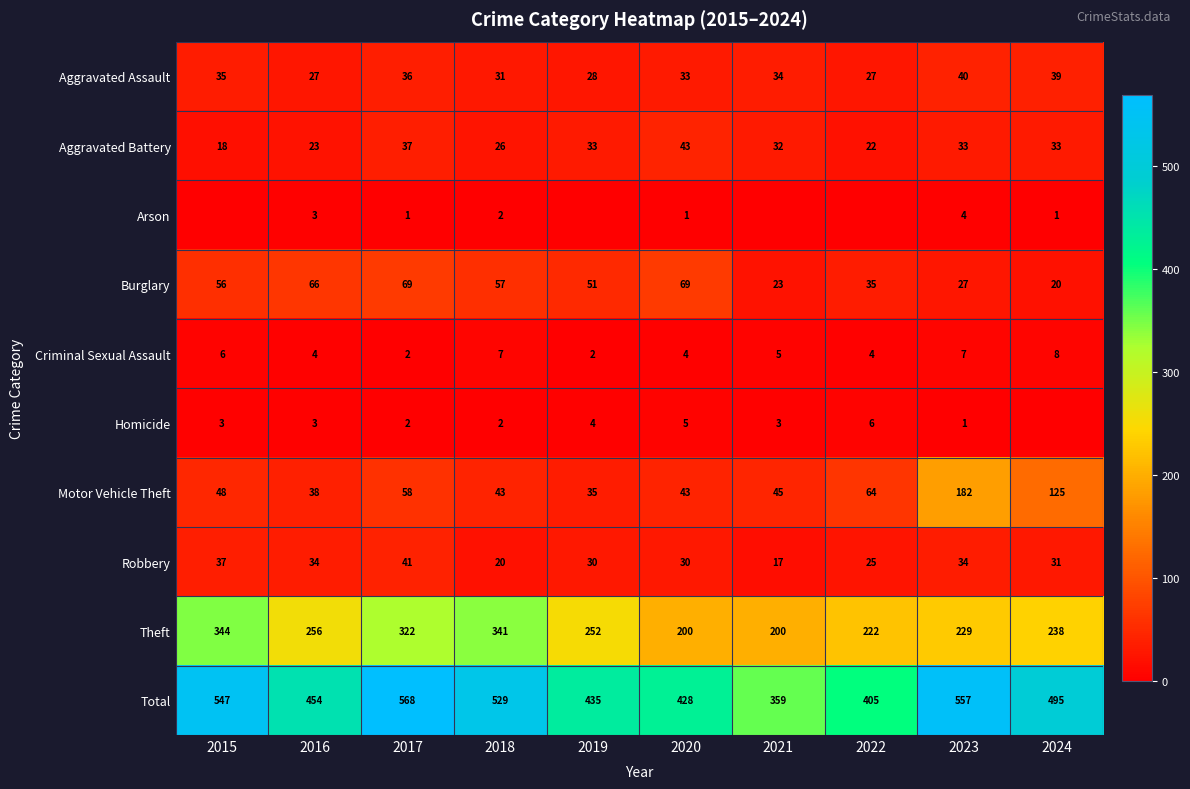

Count the number of categories in the chart.

10